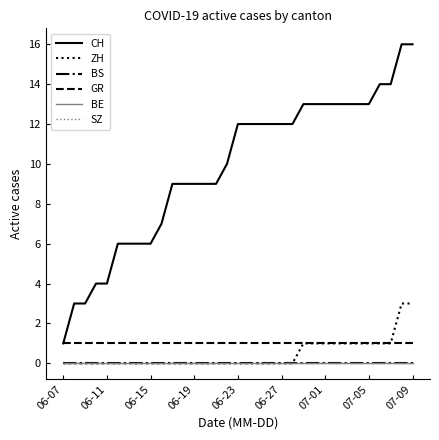

True or false: BE and SZ intersect in this chart.

False